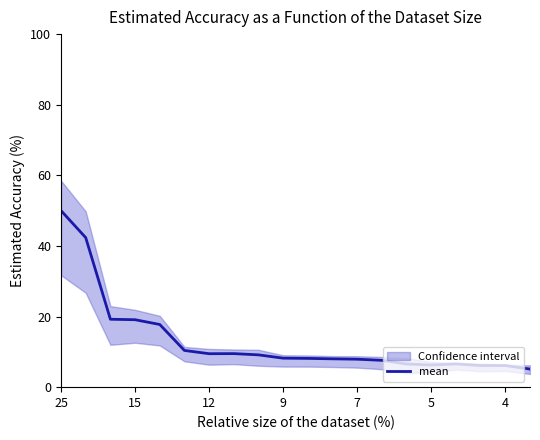

How many values exceed 8?

12